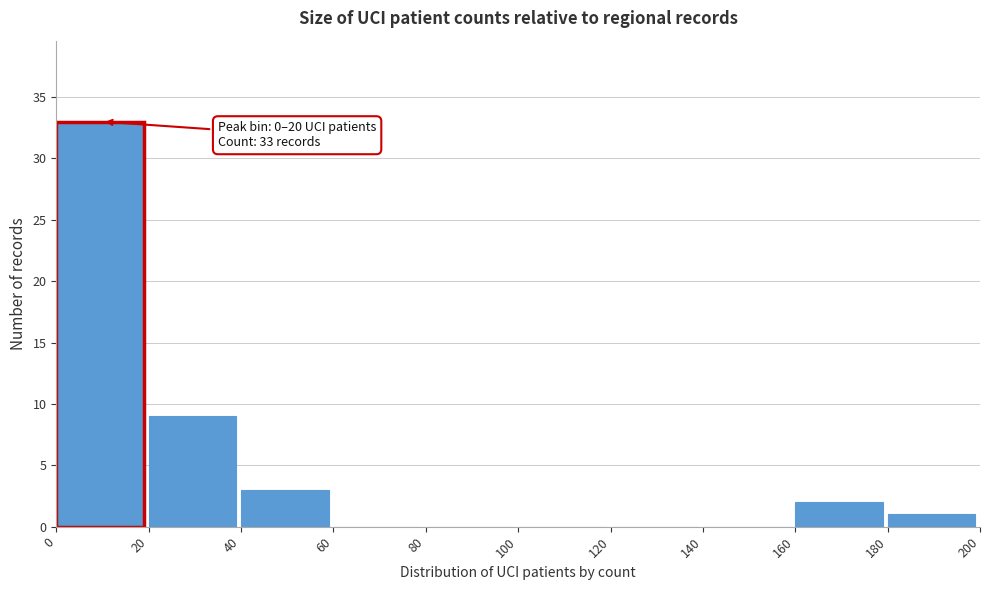

Which range on the x-axis has the tallest bar?

0 to 20